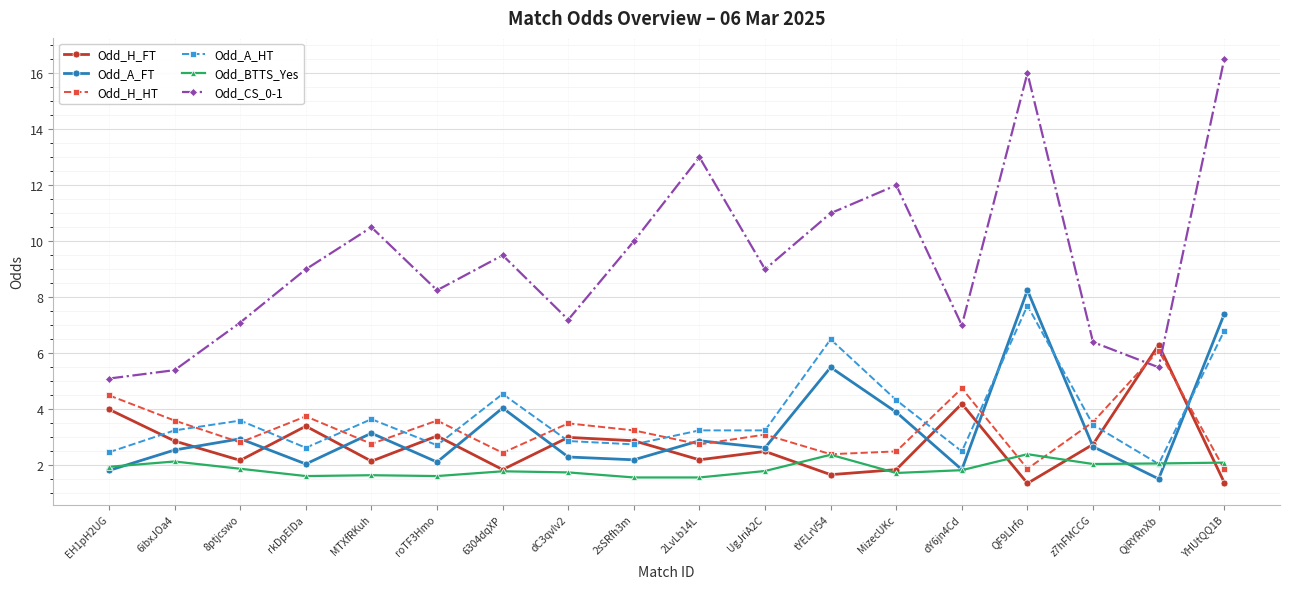

How many data points does each series have?

18